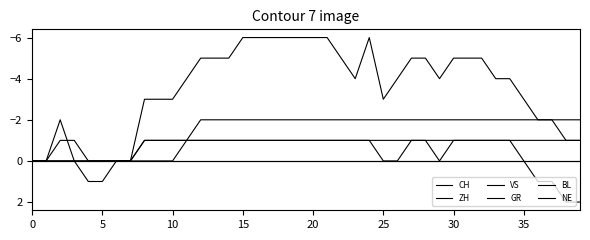

Does the chart display data point markers on the line(s)?

No